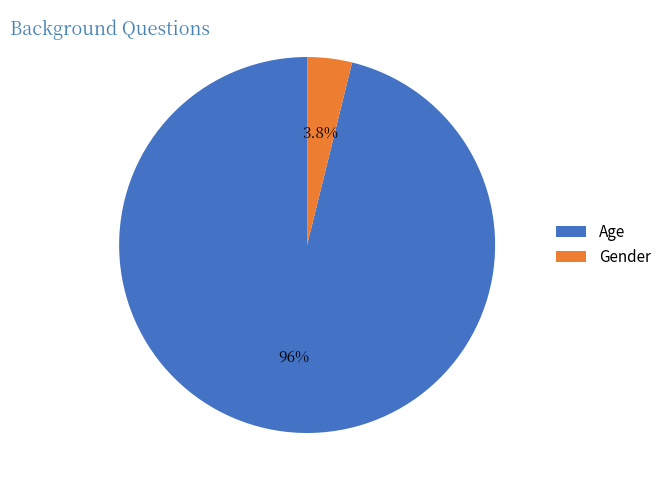

True or false: Age accounts for 96% of the total.

True